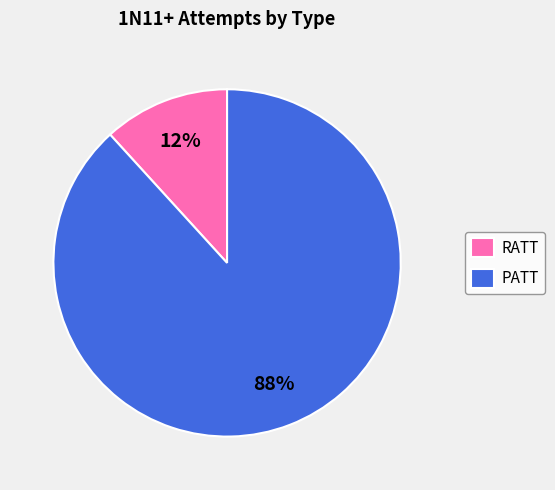

To the nearest percent, what is the difference between the RATT and PATT slice percentages?

76%